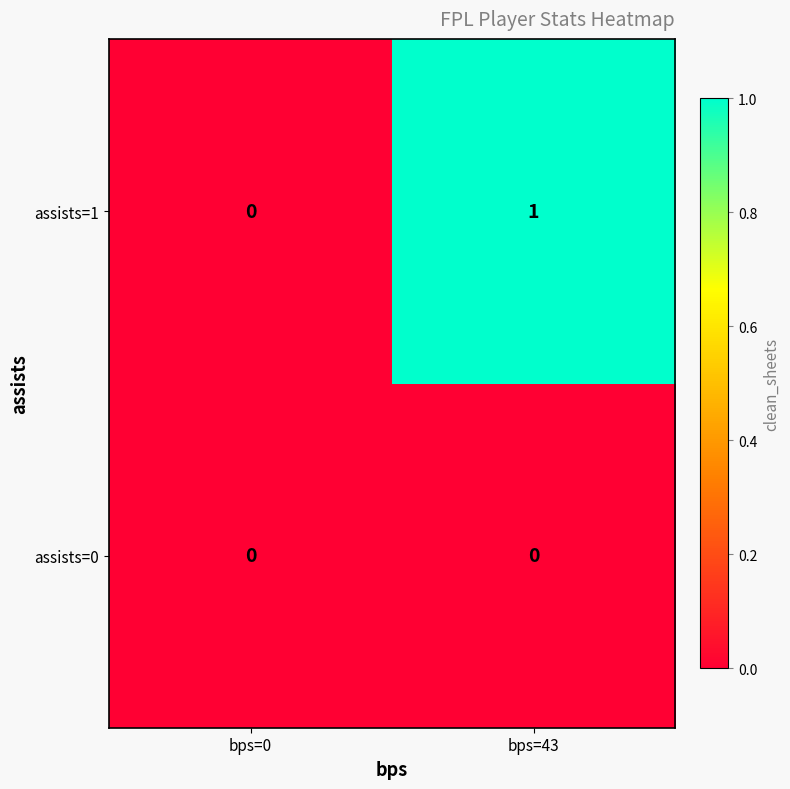

Which series has the largest total across all categories?

assists=1